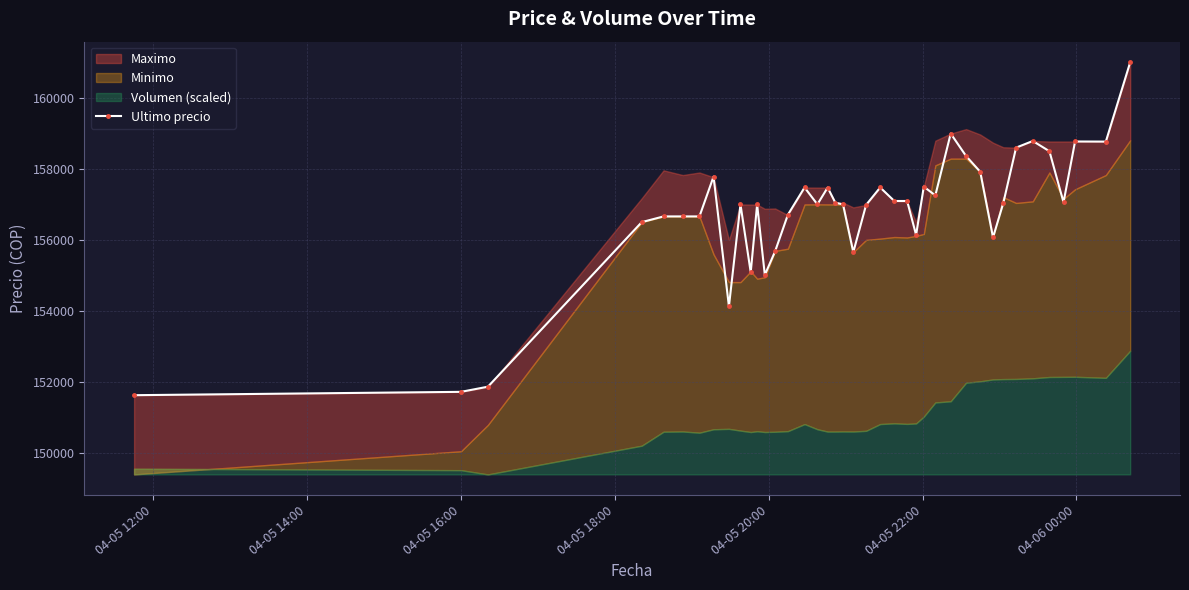

How many data points in Ultimo precio are less than 157036?

20